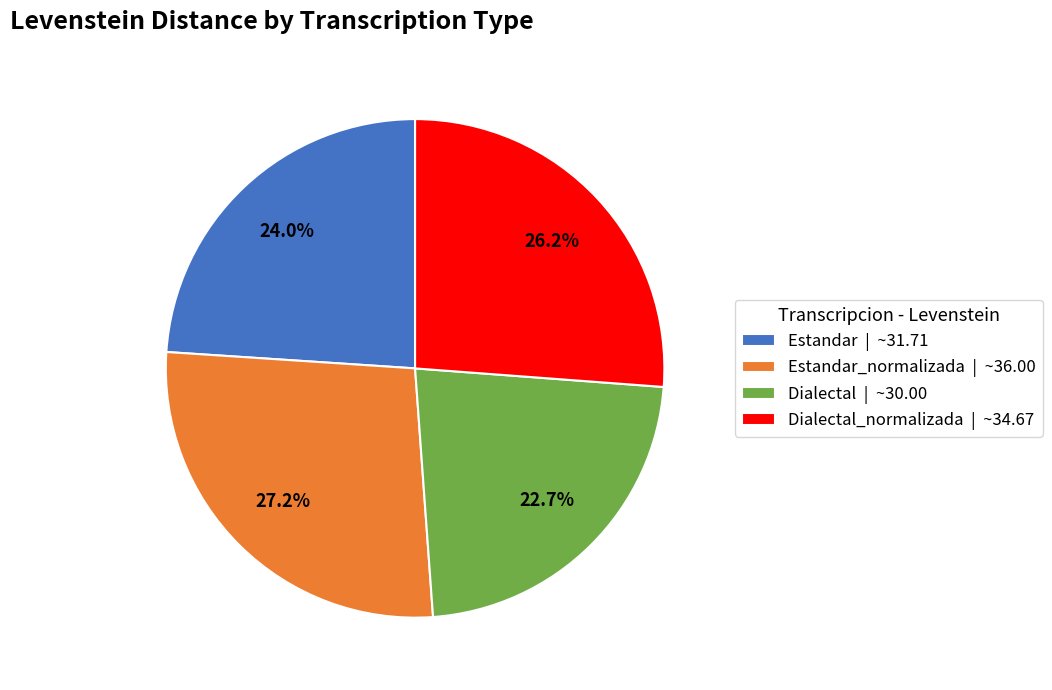

Does Estandar | ~31.71 account for over 50% of the chart?

No